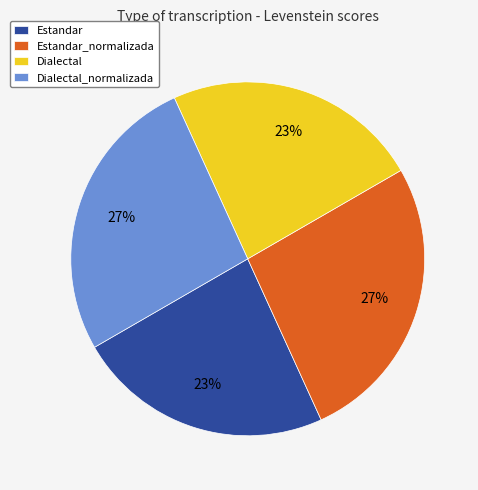

Count the number of slices in the pie.

4